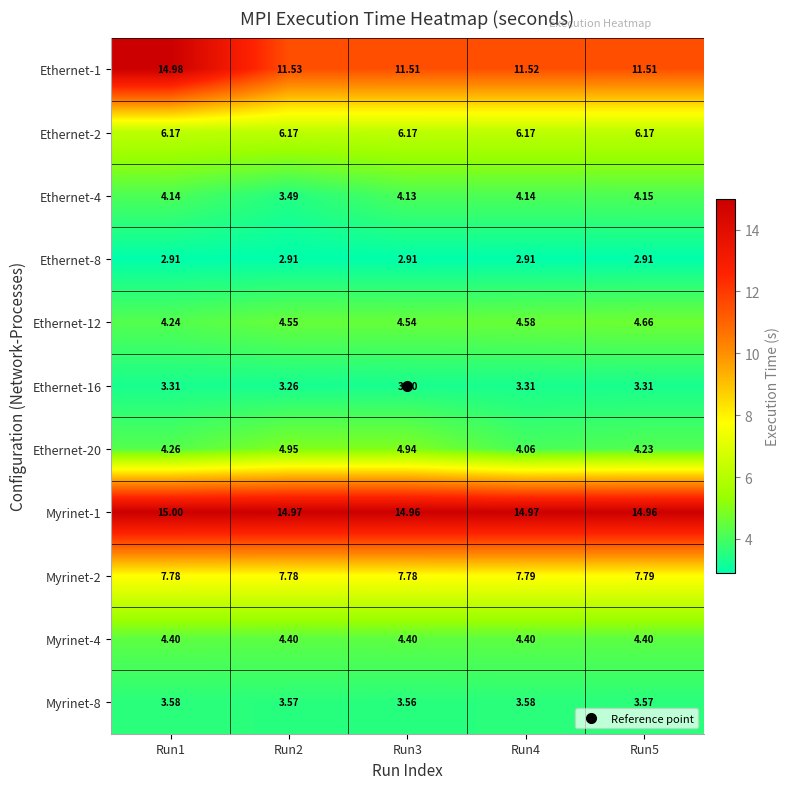

How many distinct data groups are displayed?

11